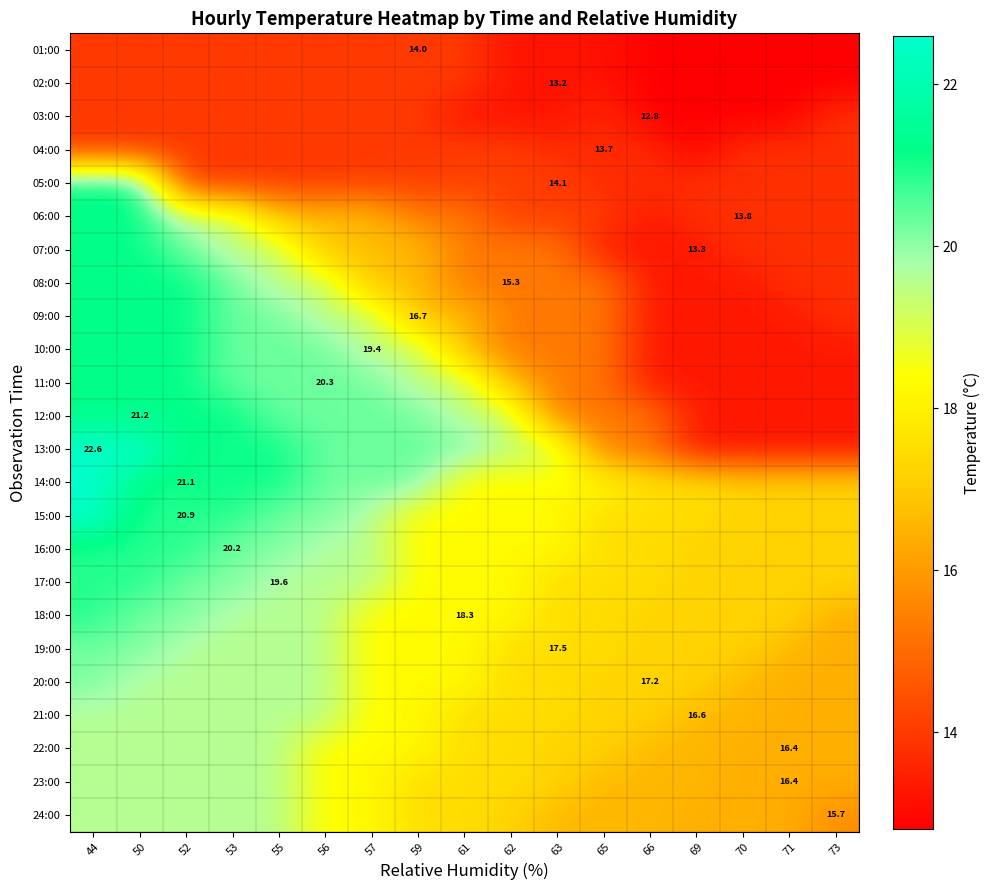

At which category is the sum across all series the highest?

44